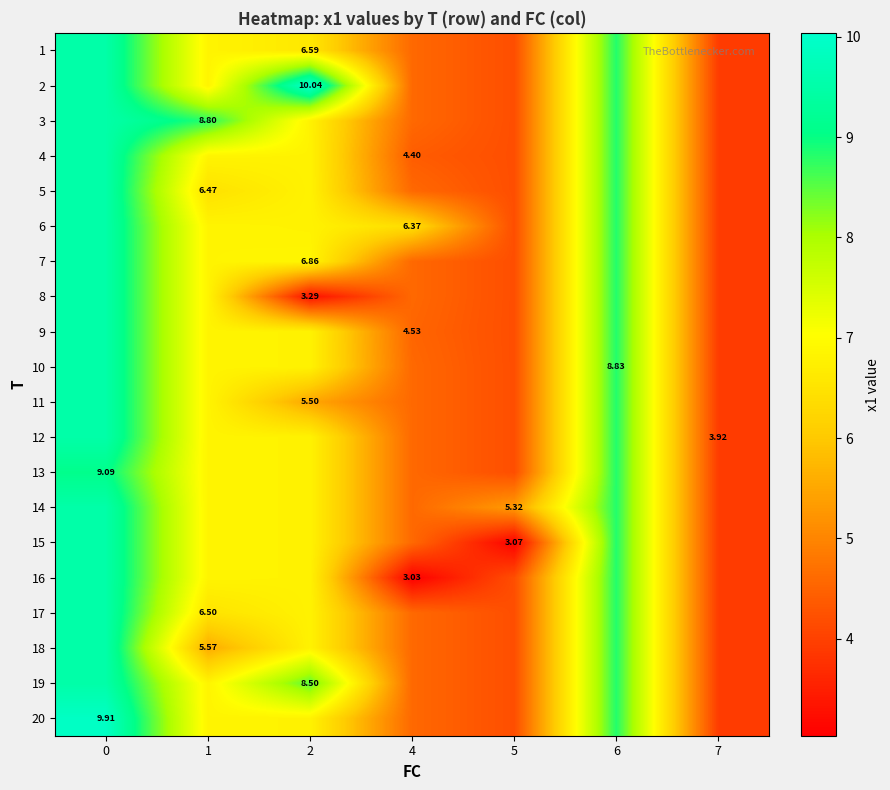

Which label corresponds to the largest value in the chart?

2